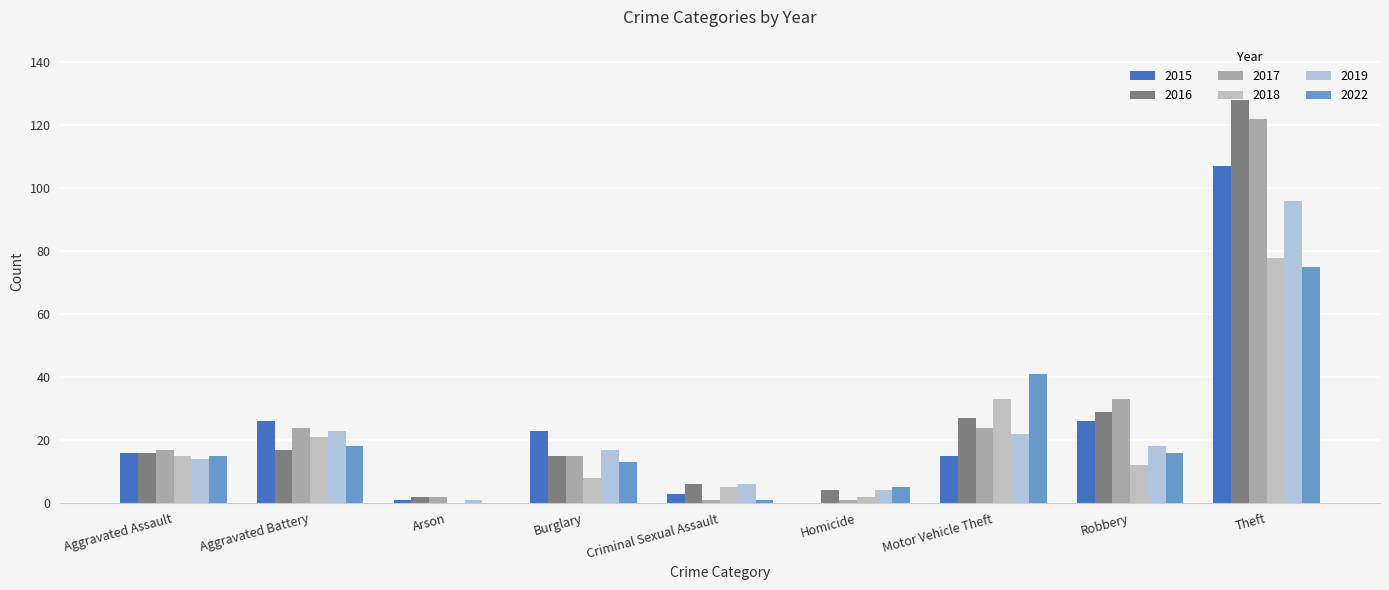

Which series changed the most between Homicide and Motor Vehicle Theft?

2022